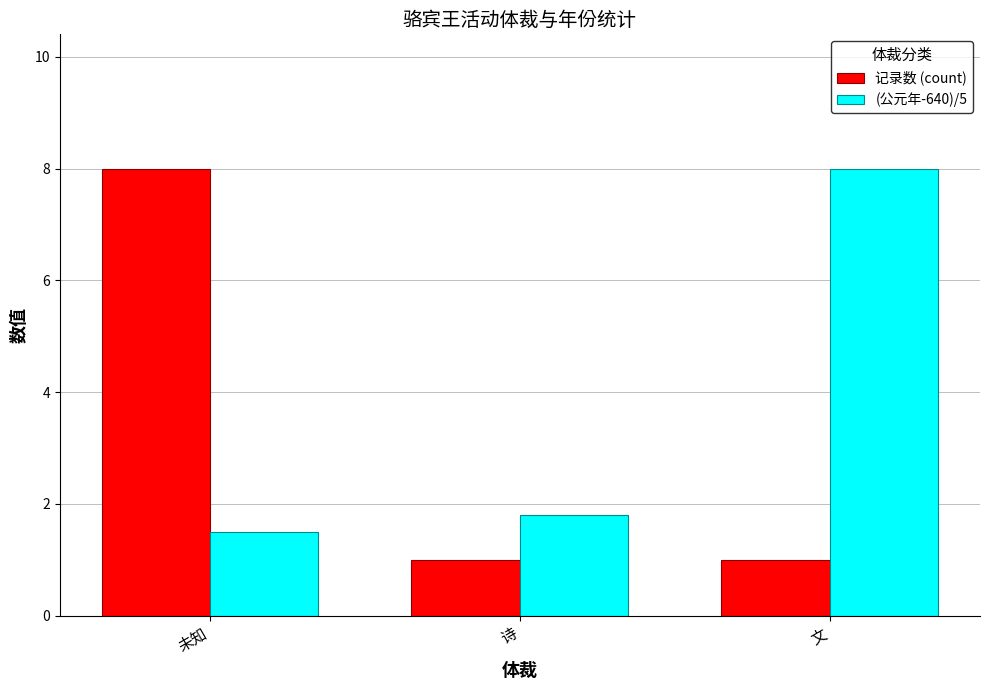

What position from the right is 未知?

3